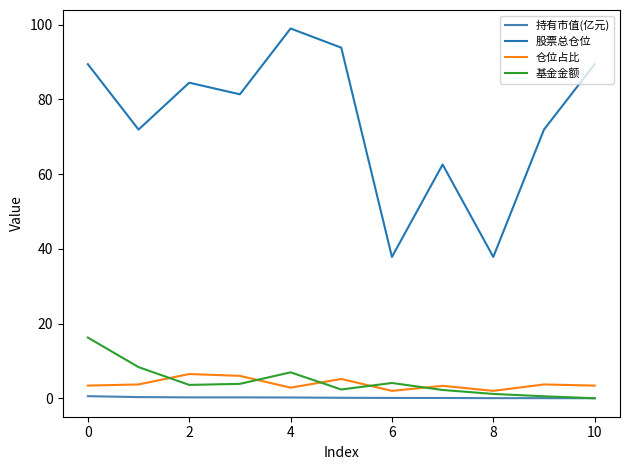

Which series has the largest total across all categories?

股票总仓位